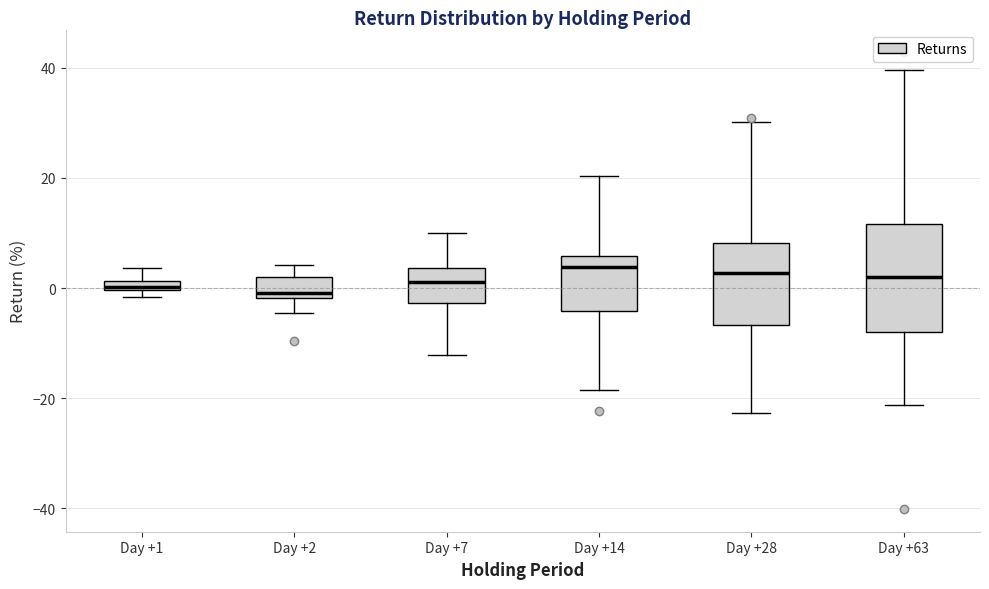

Where does the median line of the box for Day +7 sit on the y-axis? The values are not printed on the chart, so give them approximately, as read against the axis.

2